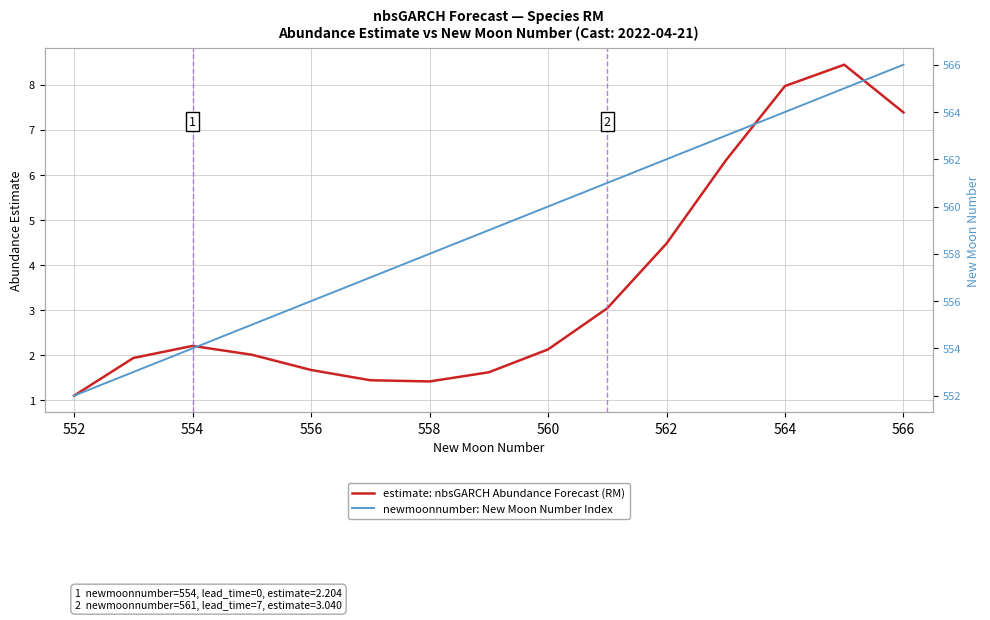

What is the value of the estimate: nbsGARCH Abundance Forecast (RM) point at the 14th from the left?

8.4